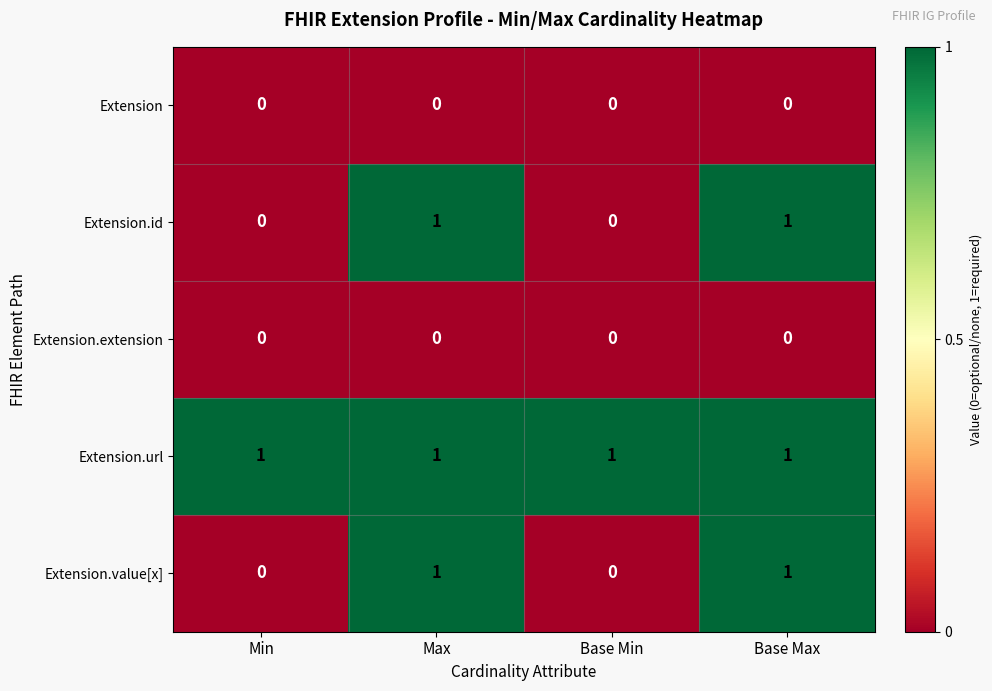

Reading right to left, what are all the values shown in this chart?

Extension: 0	0	0	0
Extension.id: 1	0	1	0
Extension.extension: 0	0	0	0
Extension.url: 1	1	1	1
Extension.value[x]: 1	0	1	0